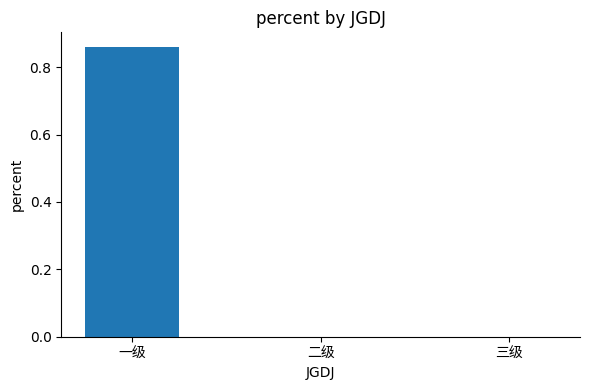

Are the bars horizontal?

No